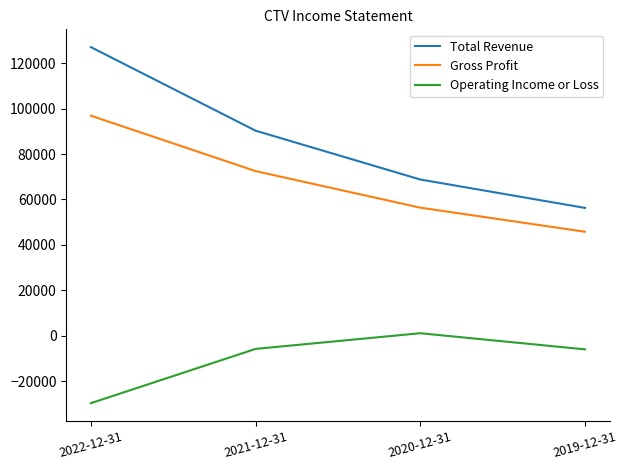

List the series in order of their peak value, highest first.

Total Revenue, Gross Profit, Operating Income or Loss